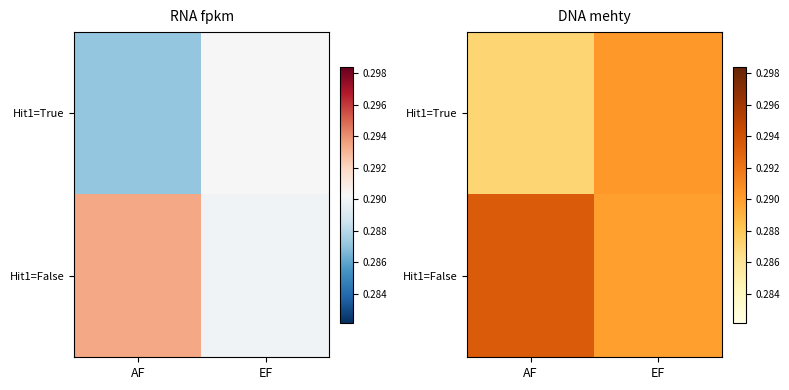

Which category has the lowest value across all series?

AF